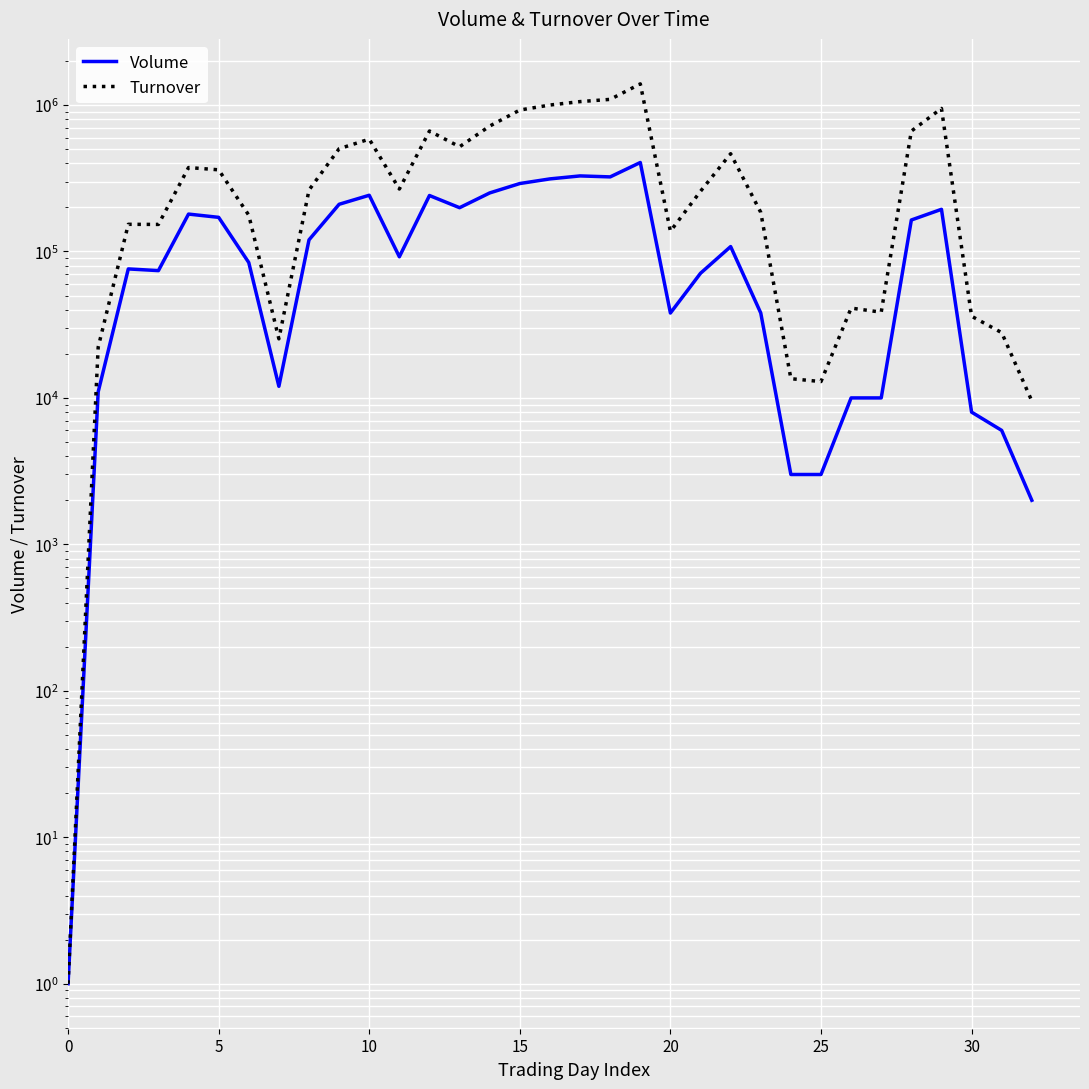

What is the difference between the maximum and second lowest values in the Turnover series?

1384580